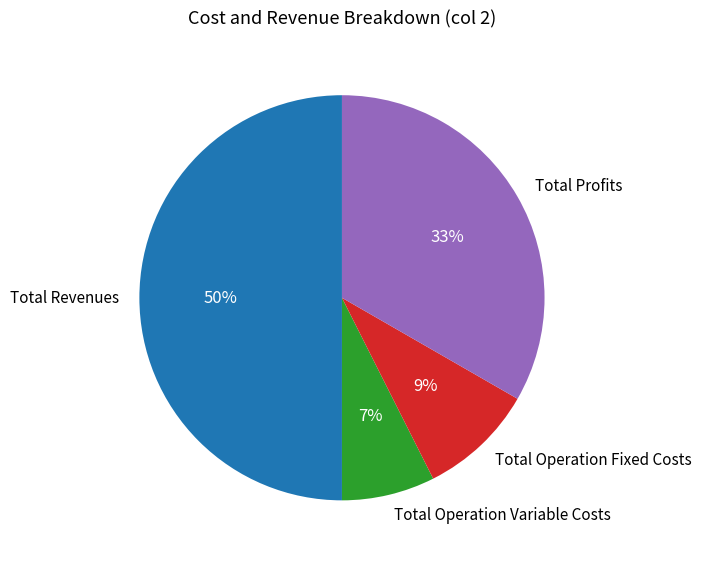

What percentage is the Total Profits slice, to the nearest percent?

33%